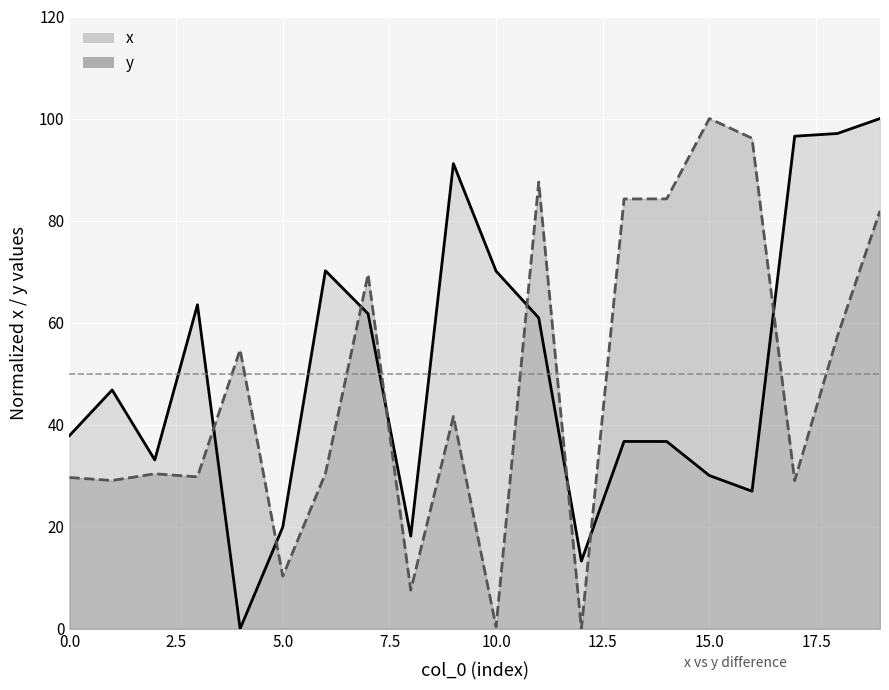

Between which two adjacent categories do x and y first intersect?

3 and 4